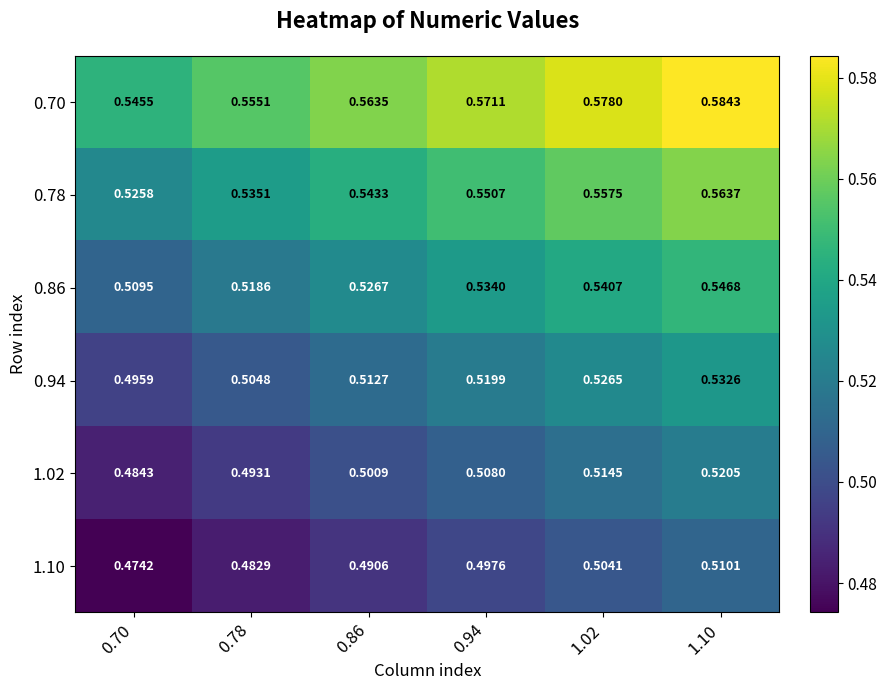

At 0.86, list the series in order from largest to smallest.

0.70, 0.78, 0.86, 0.94, 1.02, 1.10